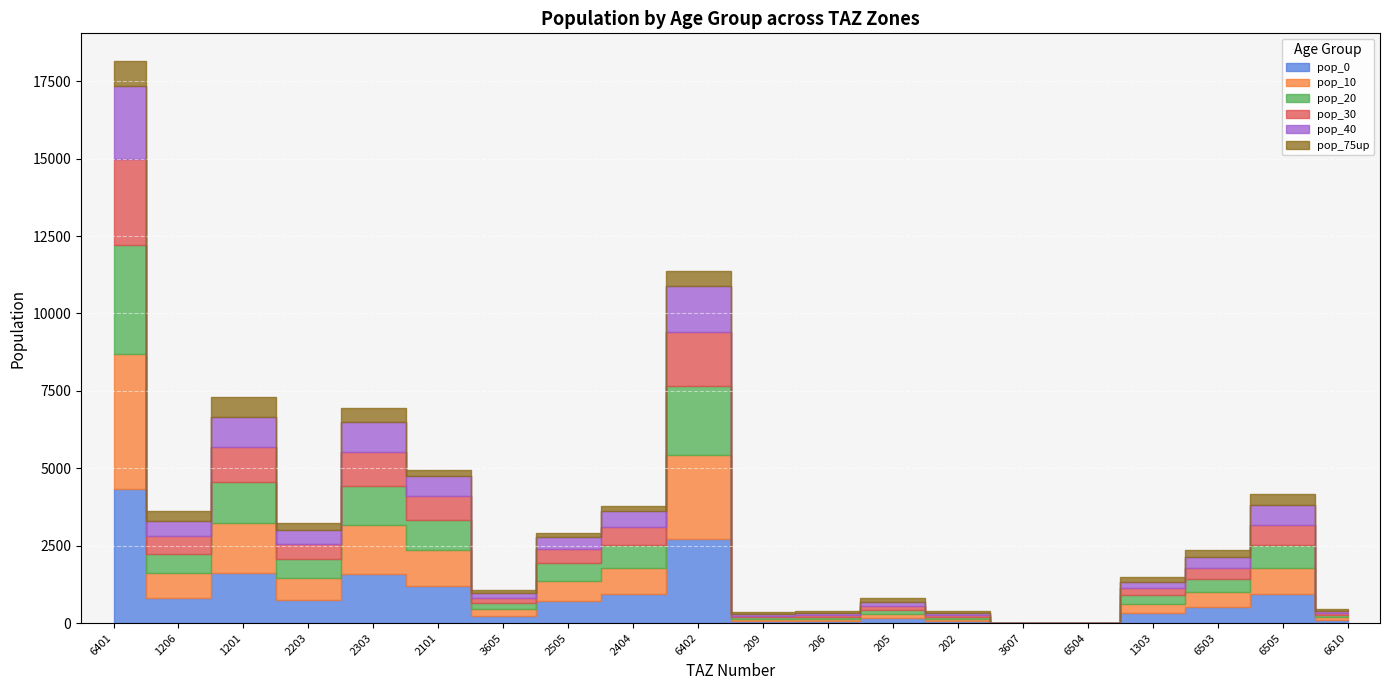

At which label does pop_10 reach its minimum?

3607